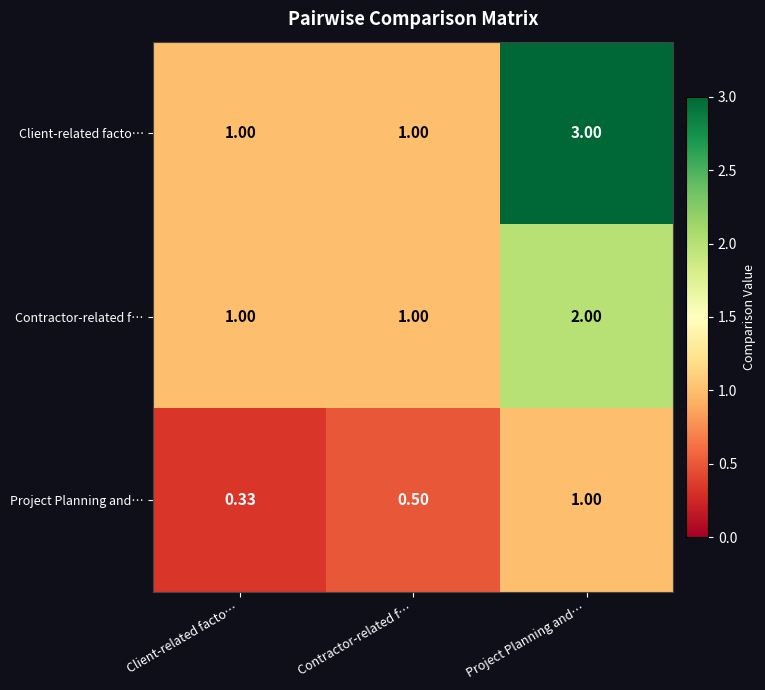

Which label corresponds to the smallest value in the chart?

Client-related facto…